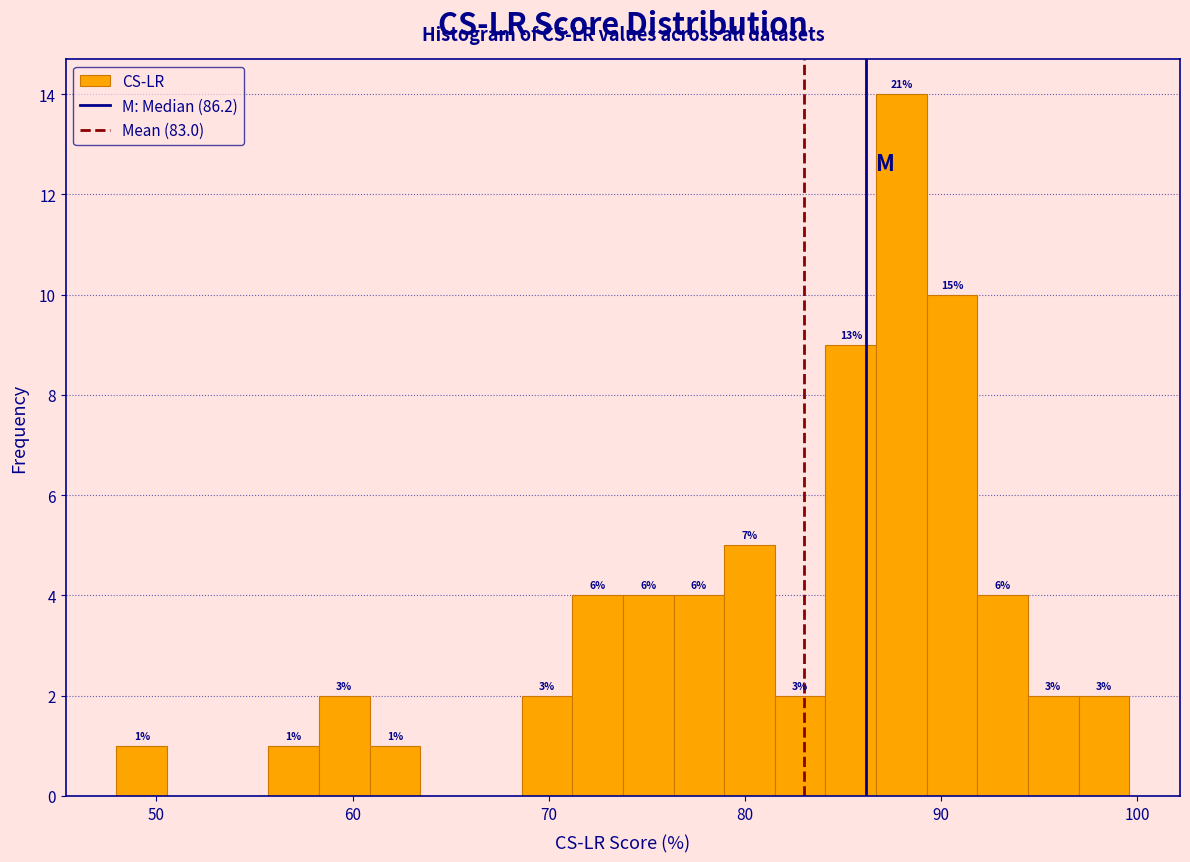

Read against the x-axis, roughly where is the centre of the tallest bar?

88